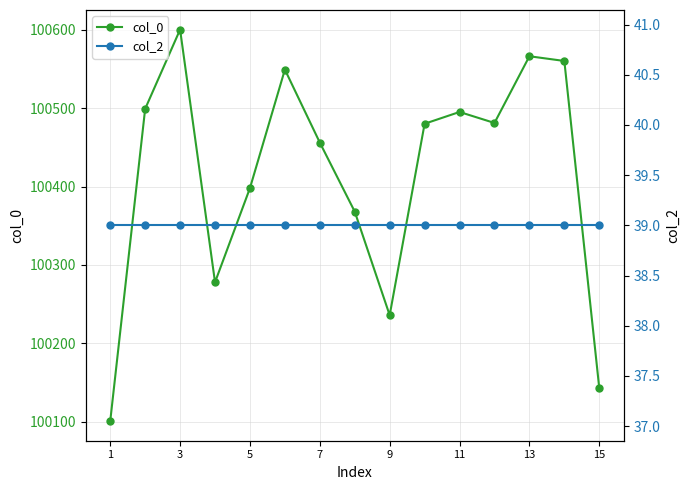

What is the minimum value shown in the chart?

39